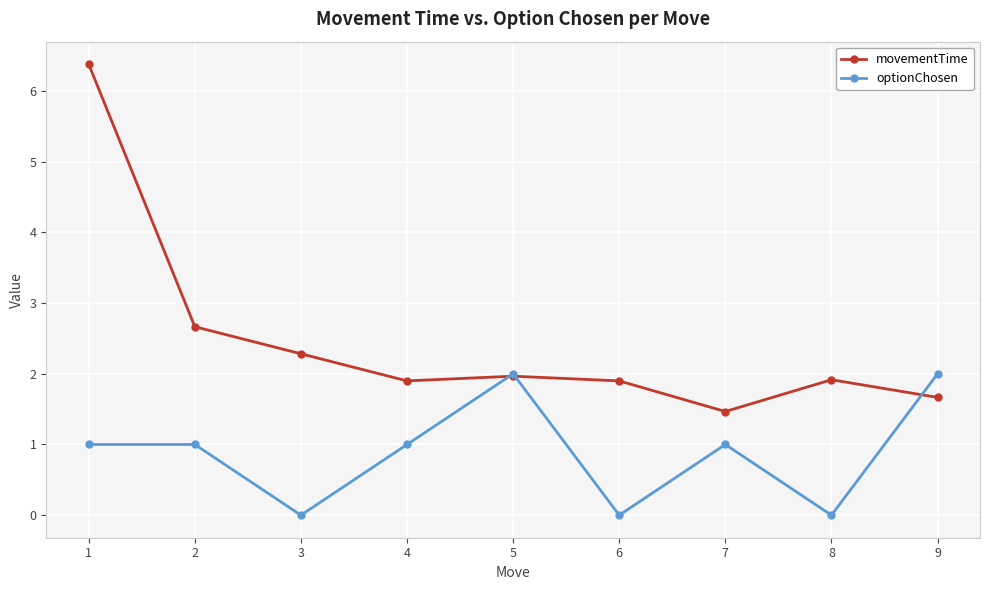

True or false: movementTime has more than 2 points higher than both neighbors.

False